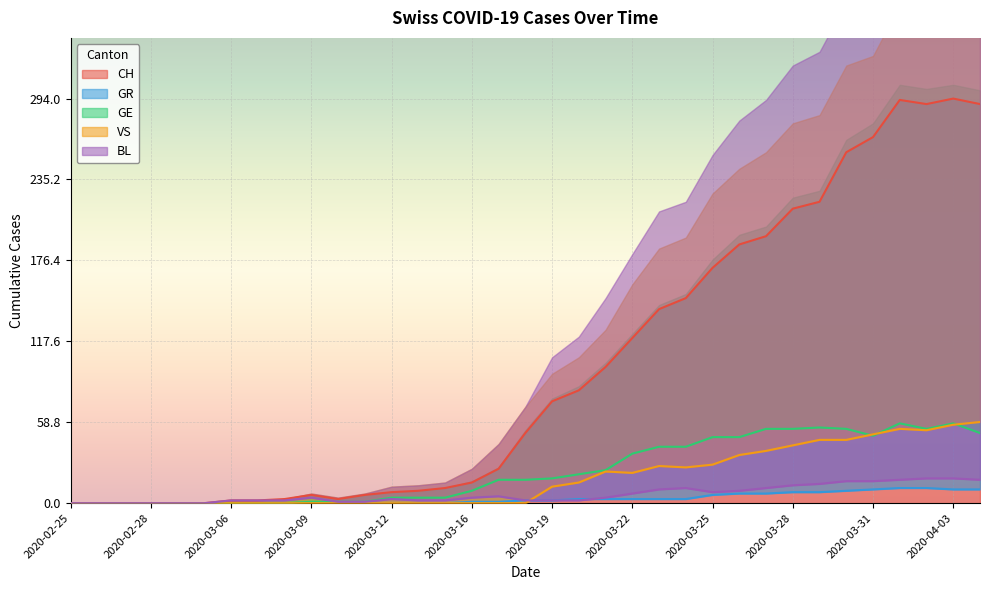

True or false: BL and GR cross at least once.

True